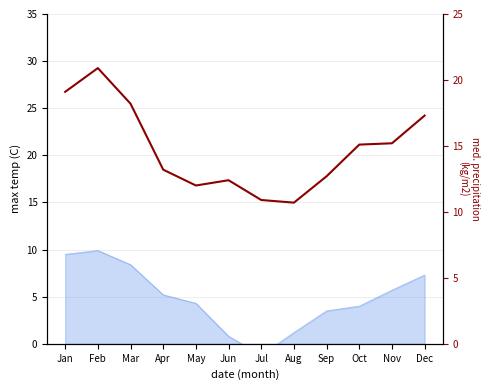

List the labels in order of value, largest first.

Feb, Jan, Mar, Dec, Nov, Oct, Apr, Sep, Jun, May, Jul, Aug